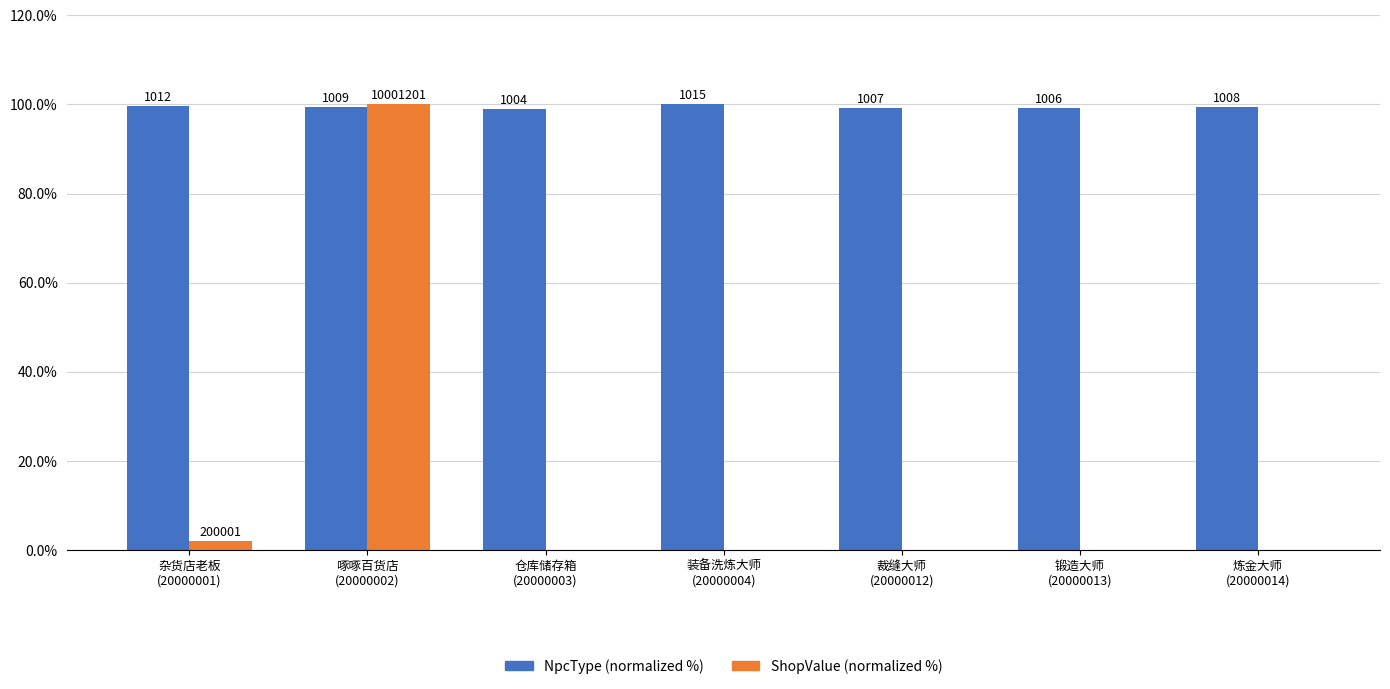

What is the label of the 6th bar from the left?

锻造大师
(20000013)